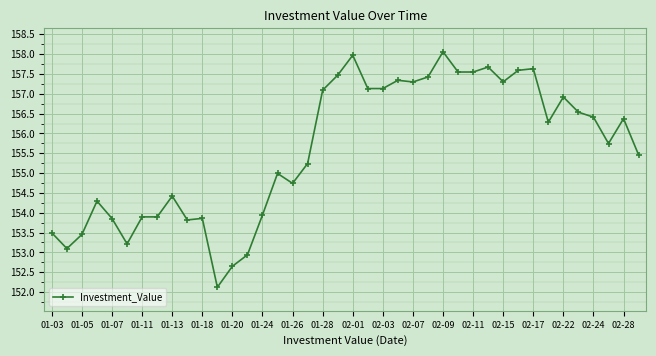

What is the sum of all values?

6223.9